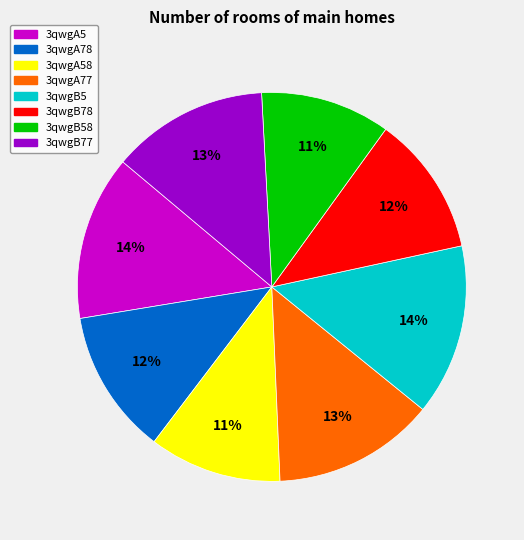

What percentage is the 3qwgB5 slice, to the nearest percent?

14%